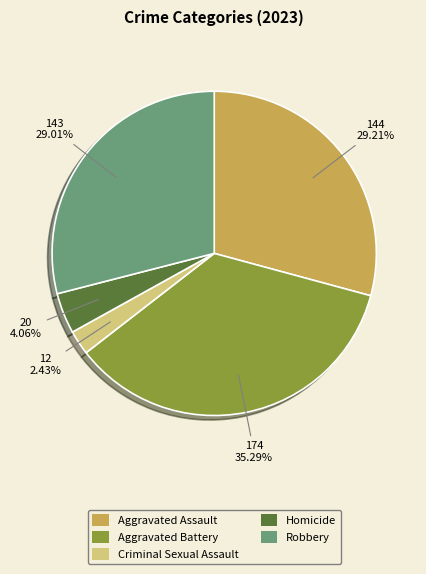

Is there any slice that represents more than half of the pie?

No